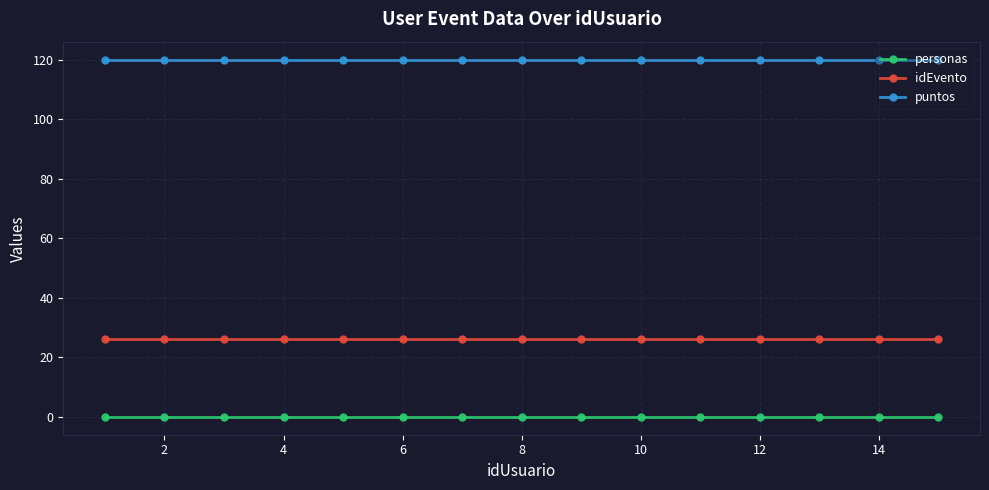

Rank the series by their average value, from lowest to highest.

personas, idEvento, puntos